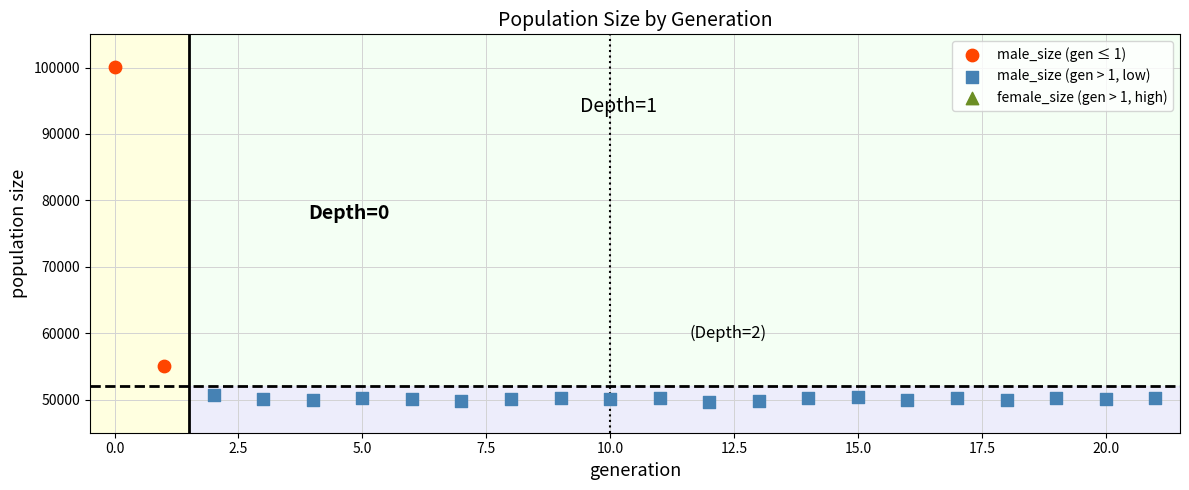

Which series reaches the minimum Y coordinate?

male_size (gen > 1, low)